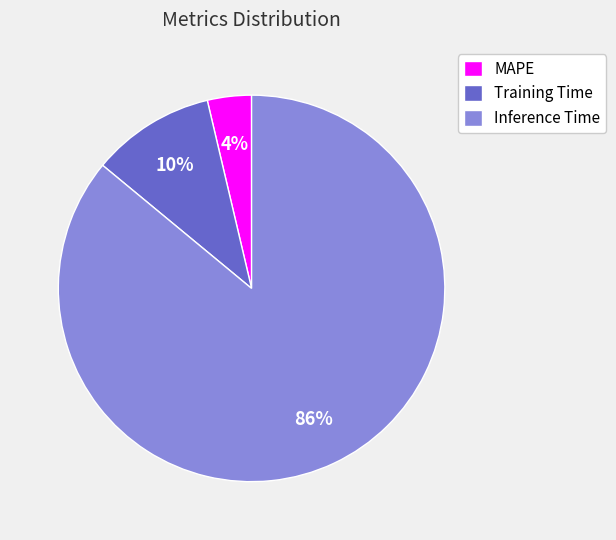

To the nearest percent, what portion does MAPE represent?

4%